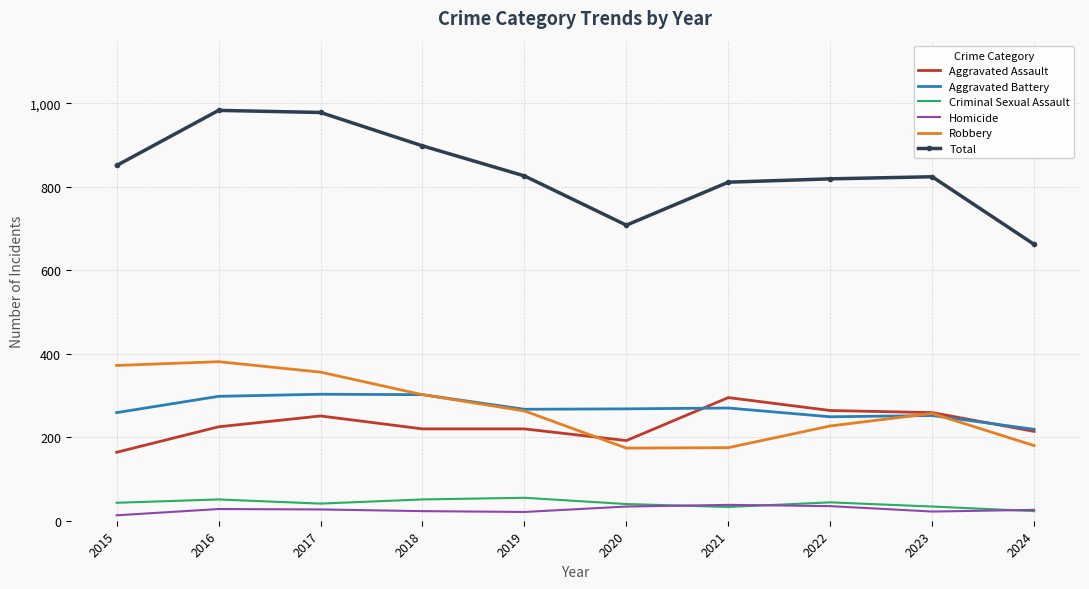

Which series has the largest total across all categories?

Total